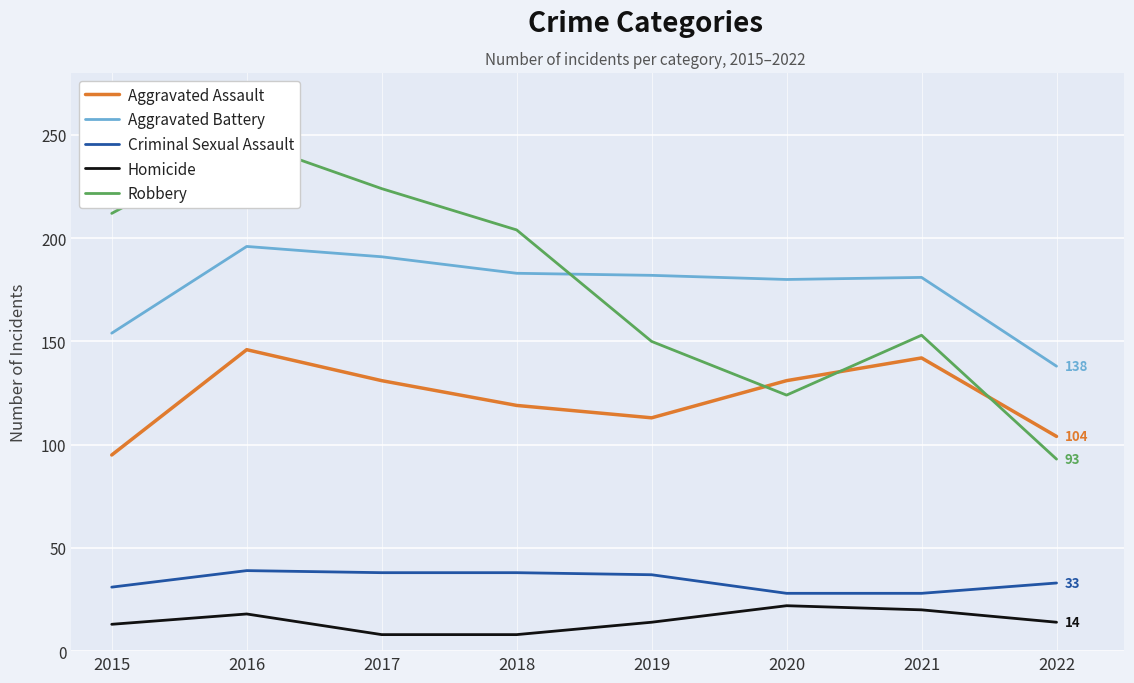

True or false: Robbery and Homicide intersect in this chart.

False